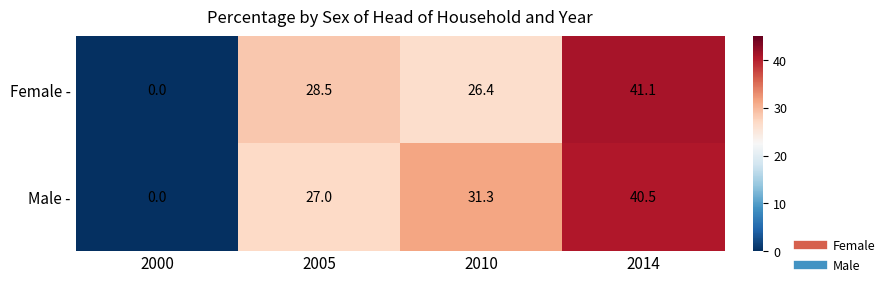

At which label is Female - closest to 20?

2010